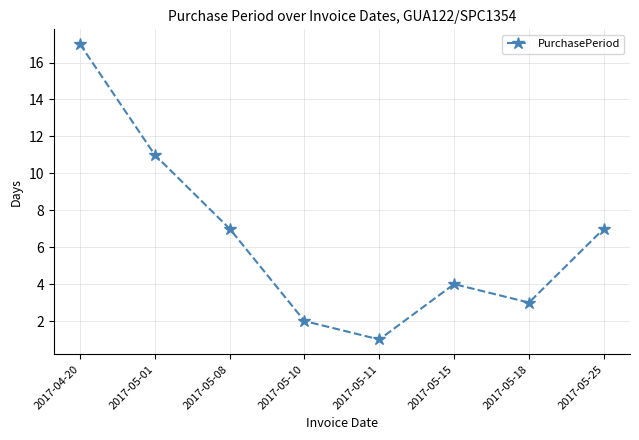

At which category does the chart reach its peak across all series?

2017-04-20